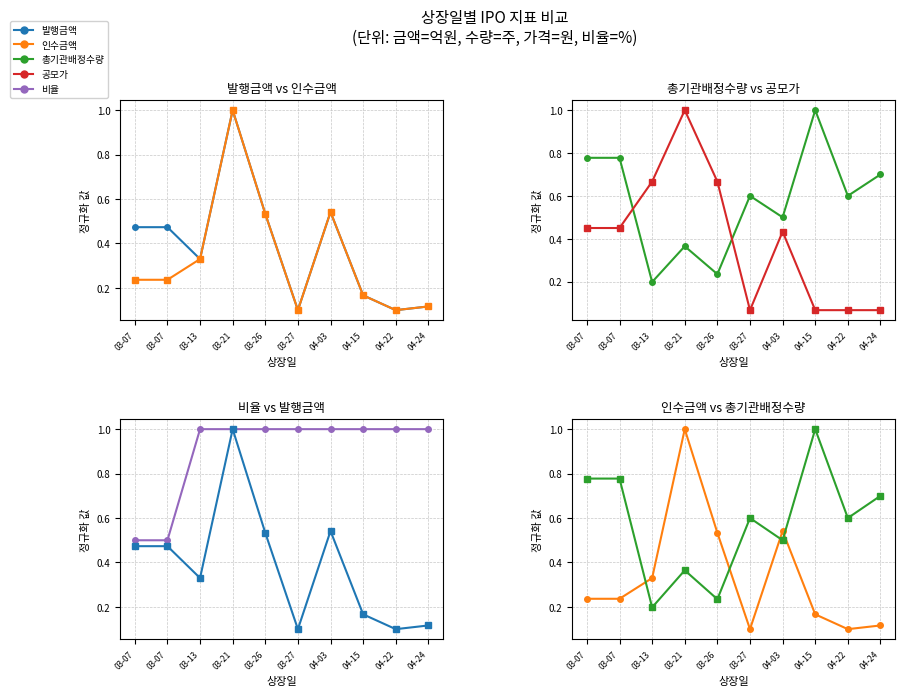

True or false: 인수금액 has more than 1 points higher than both neighbors.

True